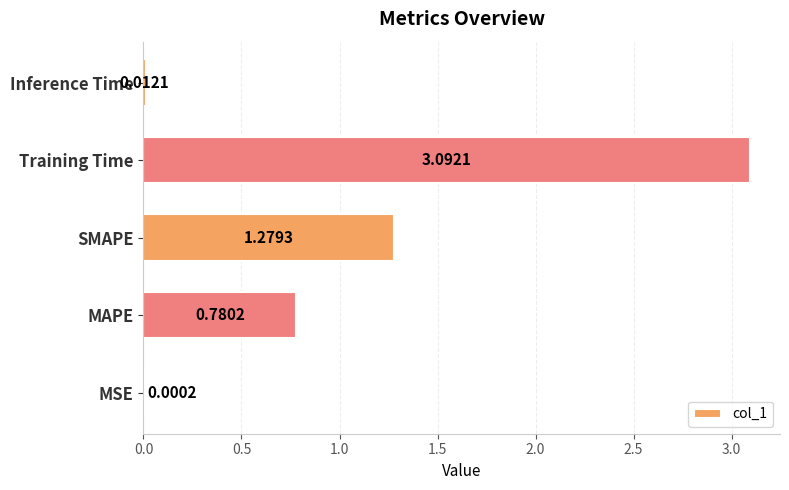

What is the sum of all values?

5.2